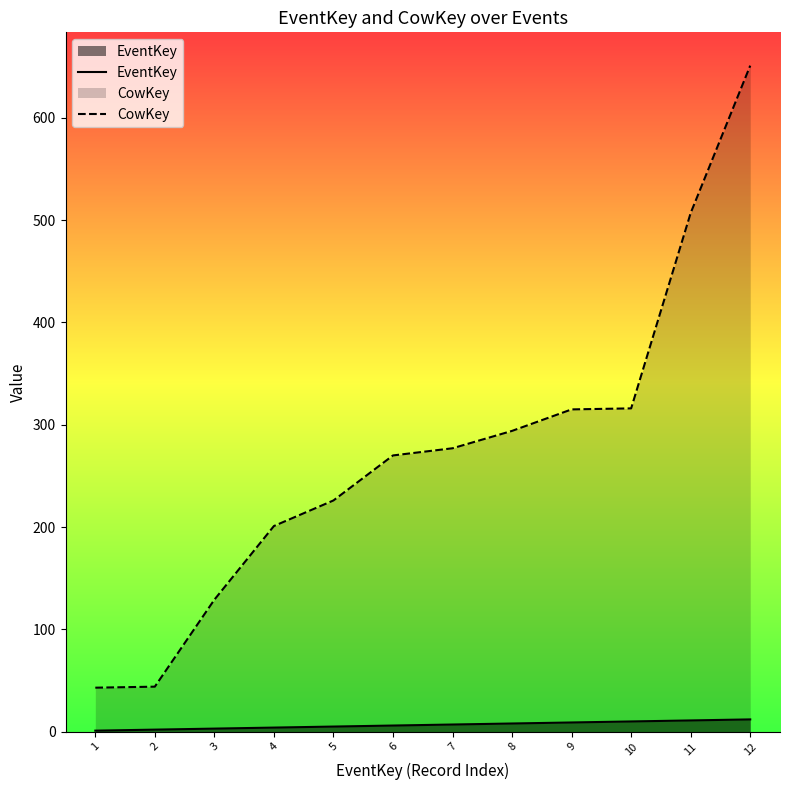

The value of CowKey at 3 is 202. True or false?

False